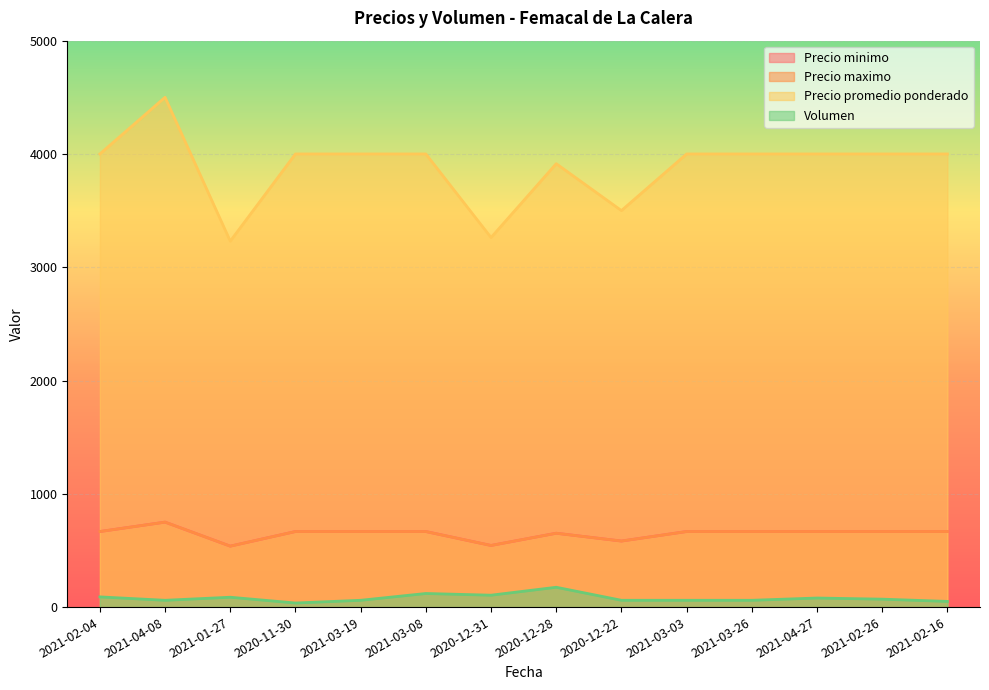

Count the number of data series in this chart.

4